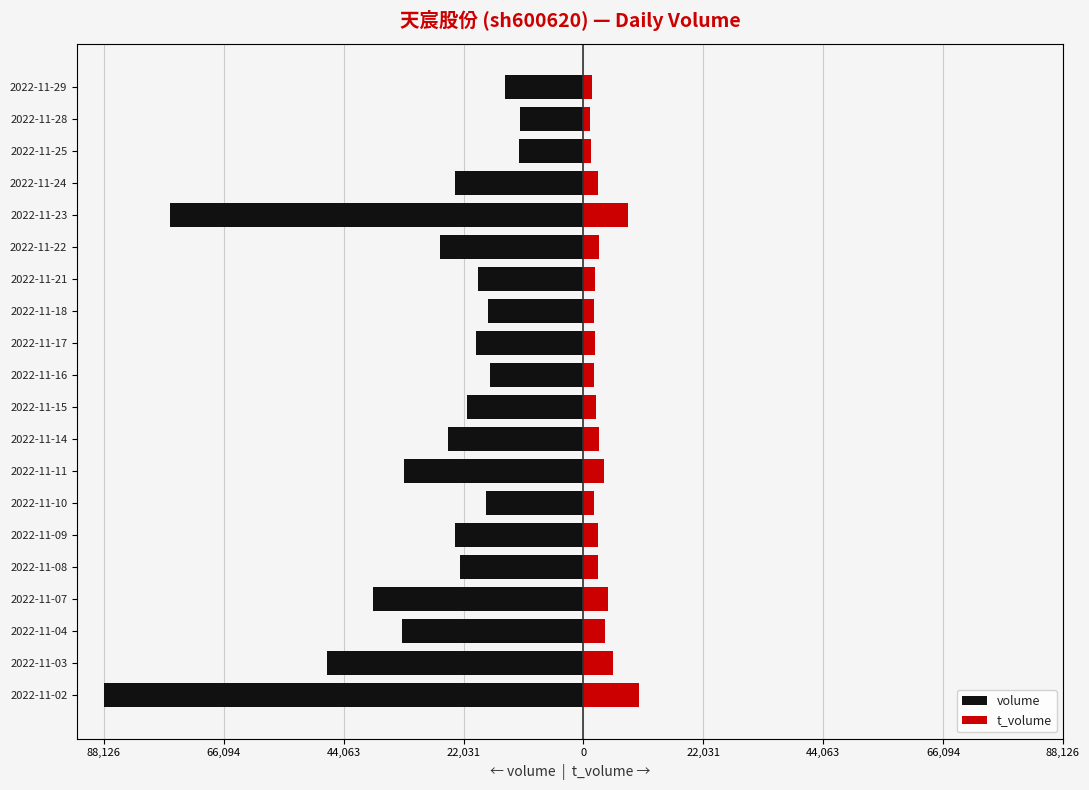

At how many categories does at least one series exceed -20146?

20